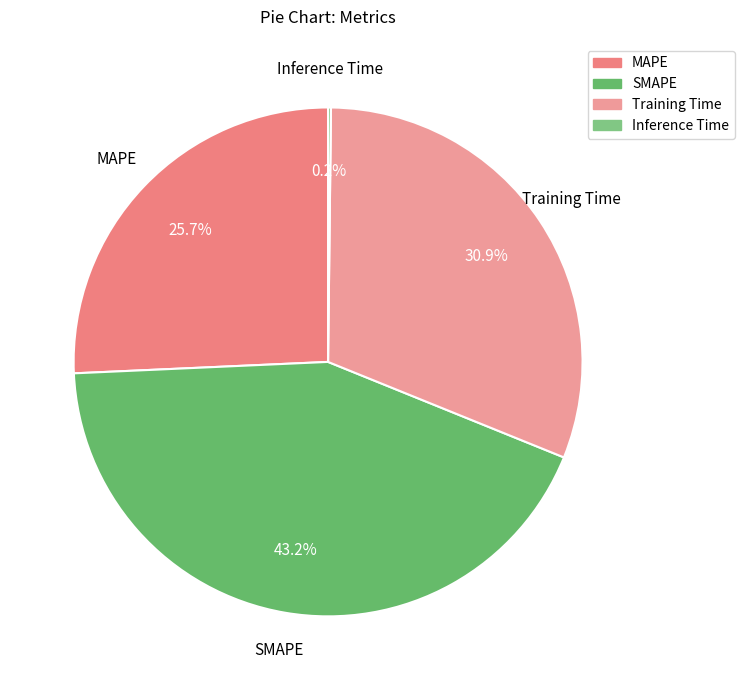

The SMAPE slice represents 43% of the pie. True or false?

True